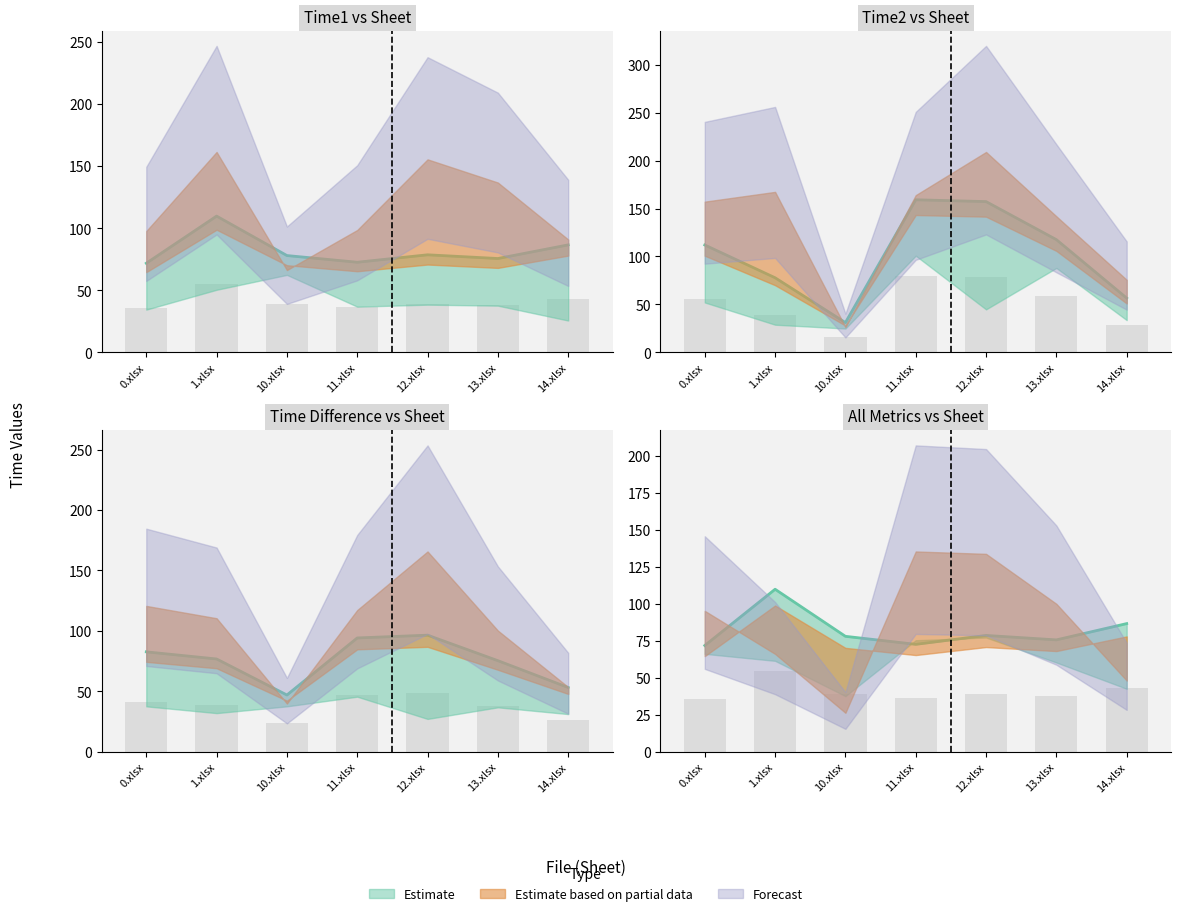

What is the sum of all Time1 values?

3476